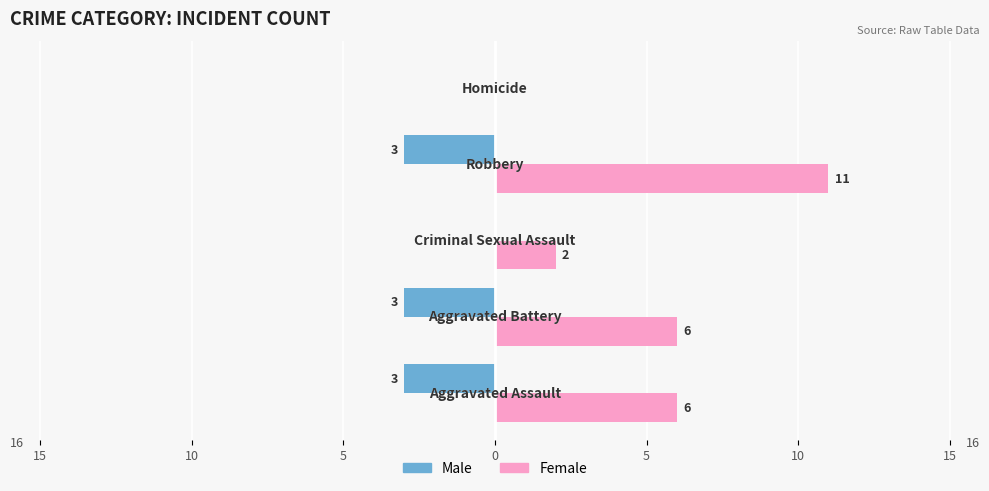

What are all the series names shown in the legend?

Male, Female